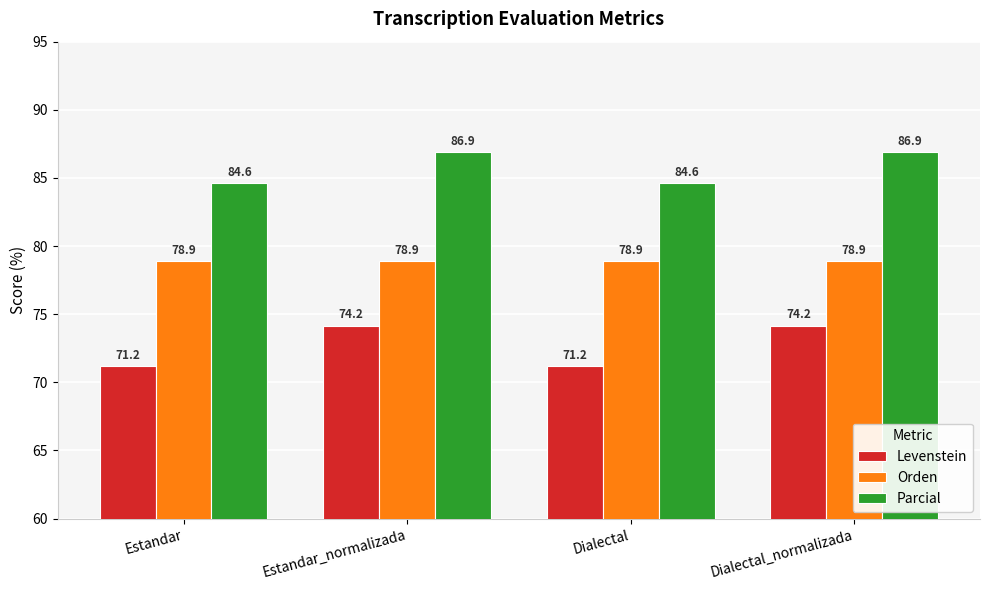

What is the smallest value displayed?

71.2